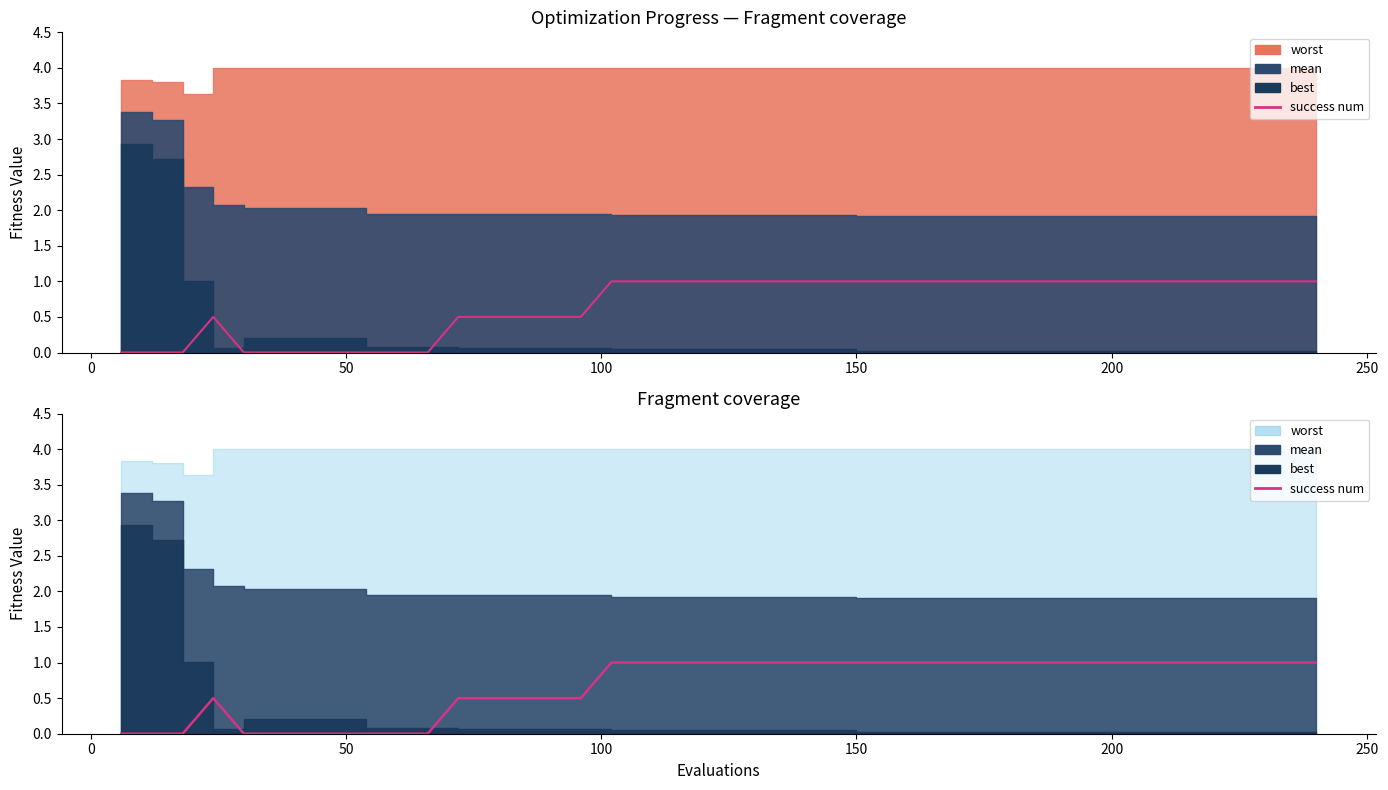

How many values are above zero?

30